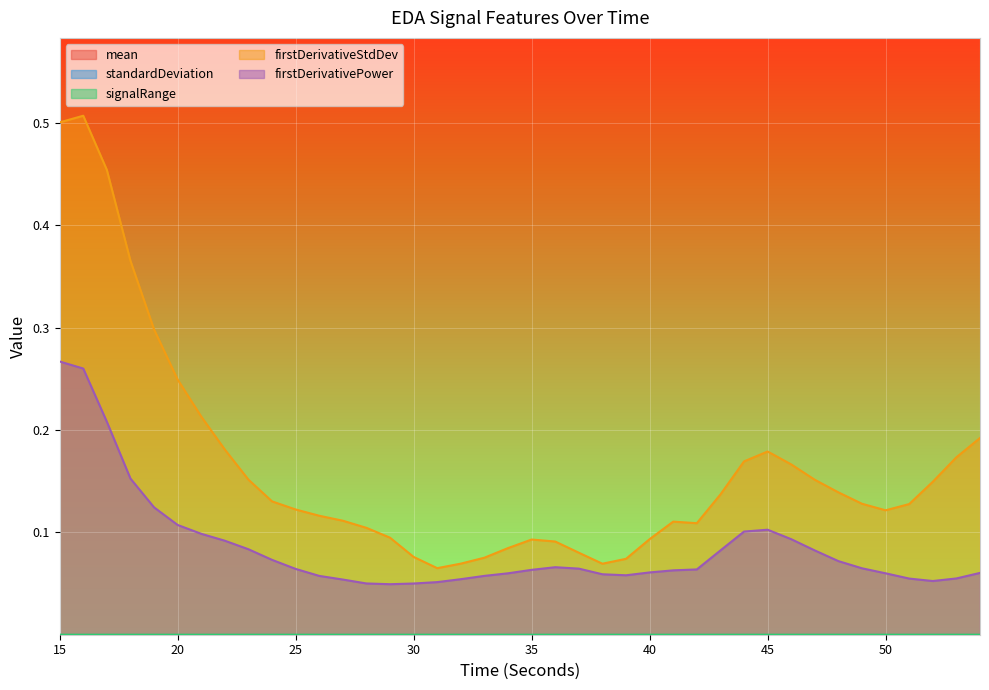

True or false: firstDerivativeStdDev_EDA and firstDerivativePower_EDA intersect in this chart.

False